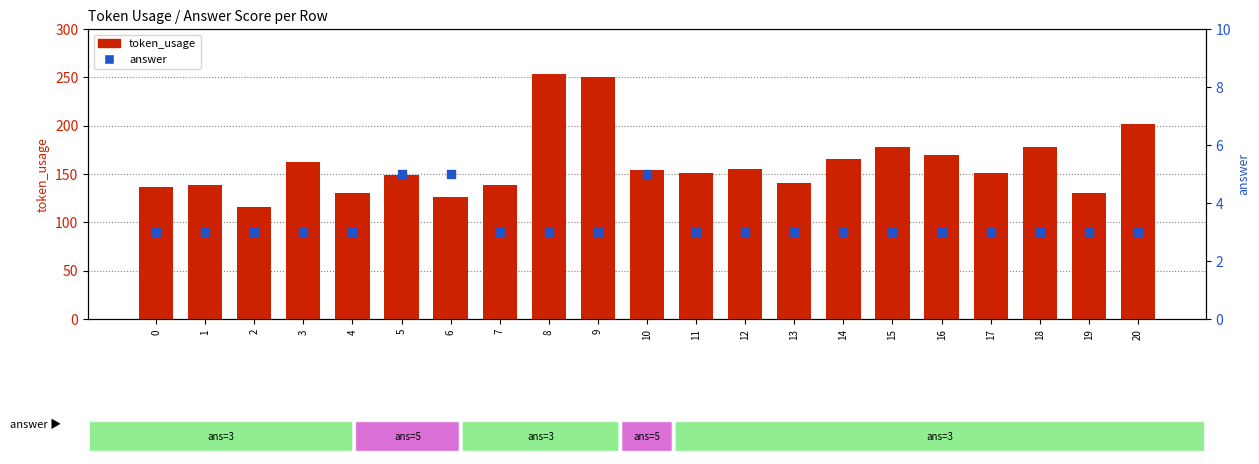

Which series contains the highest Y value?

token_usage